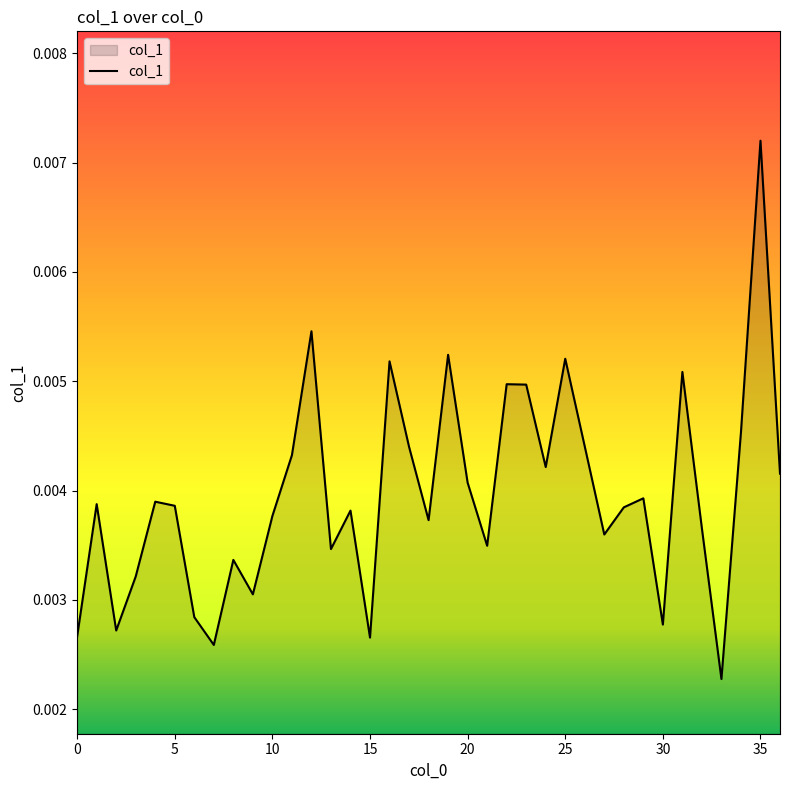

How many interior local valleys (lower than both neighbors) does the data have?

11